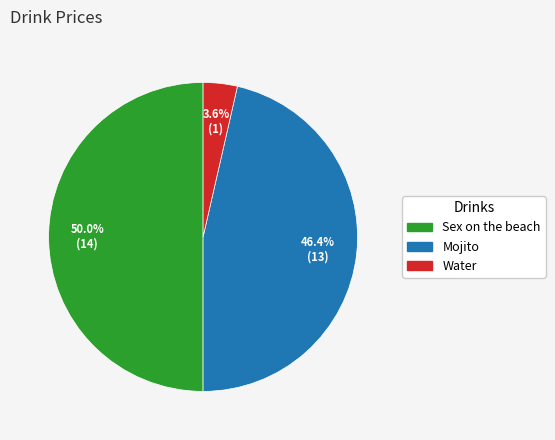

Which category has the smallest portion of the pie?

Water